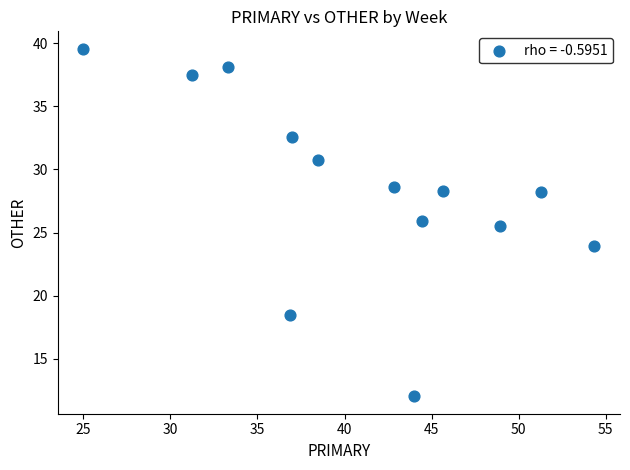

What Y value in the scatter plot is closest to 25?

25.5